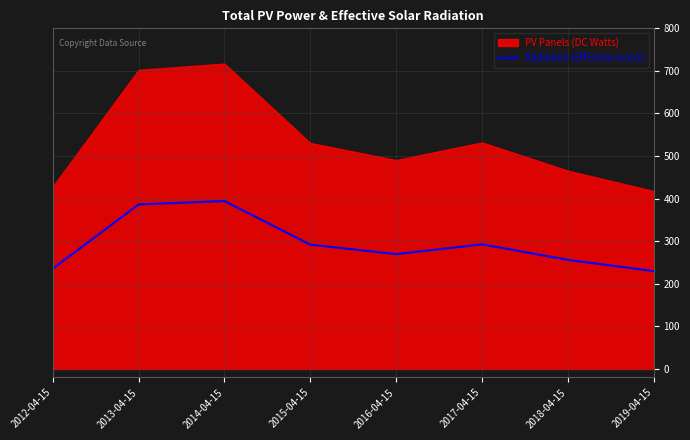

What is the sum of all values?

2356.6